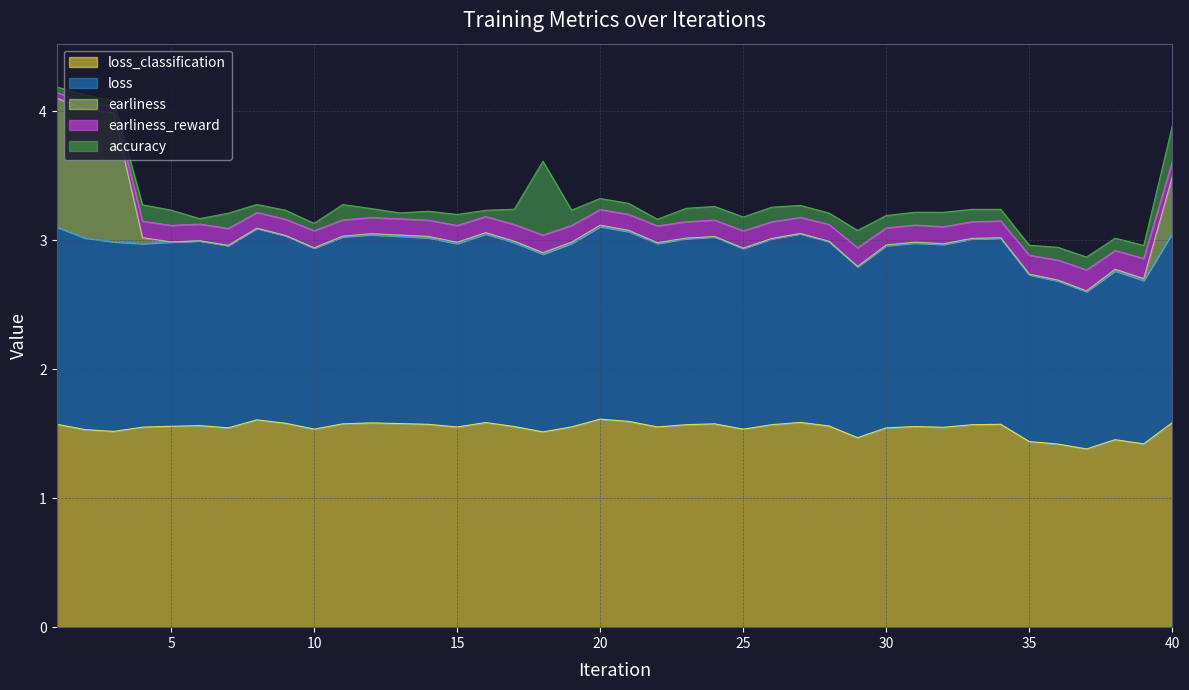

What are all the series names shown in the legend?

loss_classification, loss, earliness, earliness_reward, accuracy